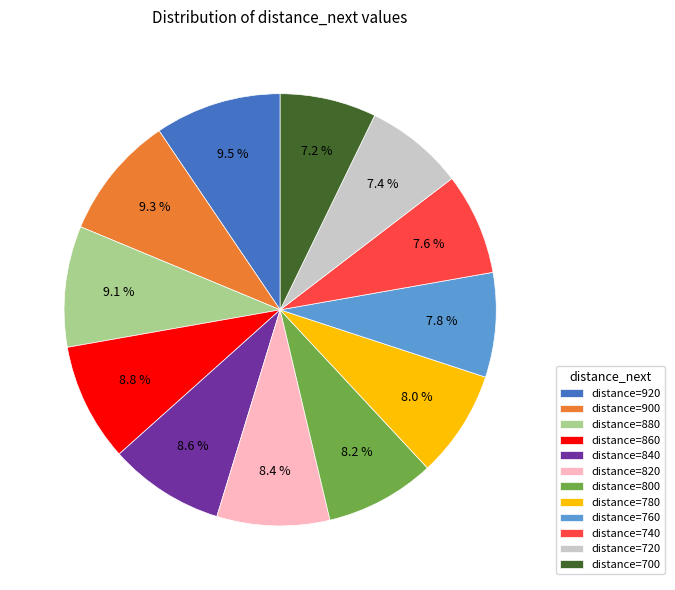

Does distance=760 represent more than half of the total?

No